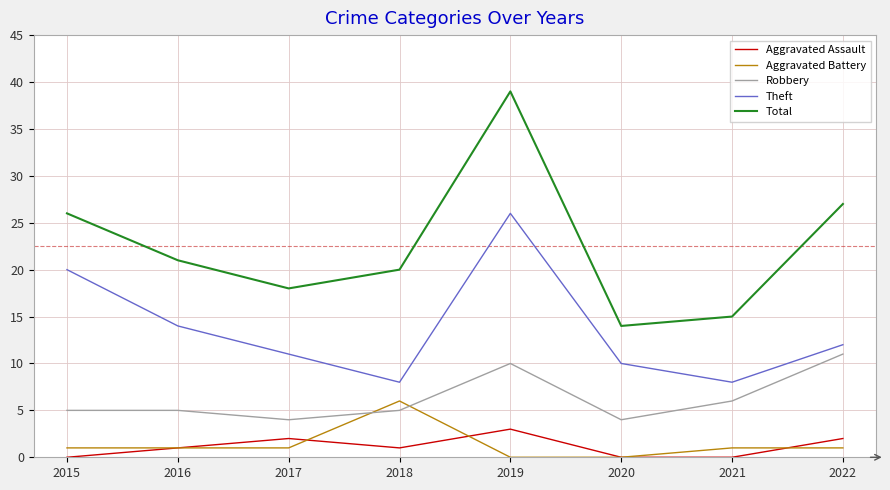

Rank the series at 2018 from highest to lowest value.

Total, Theft, Aggravated Battery, Robbery, Aggravated Assault